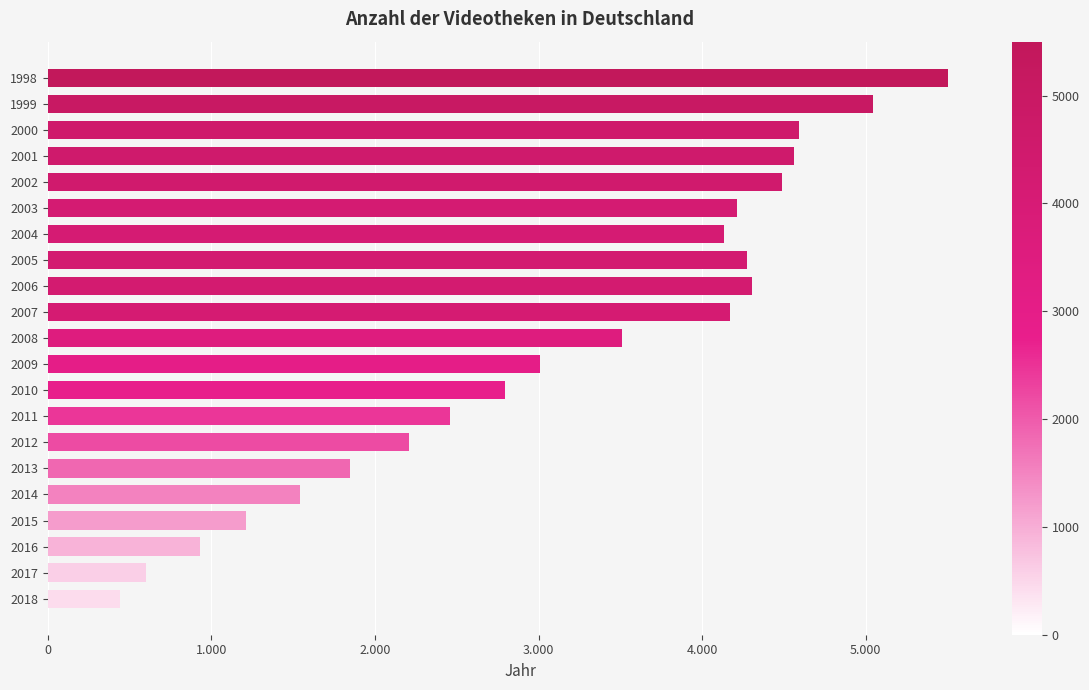

Count the number of categories in the chart.

21